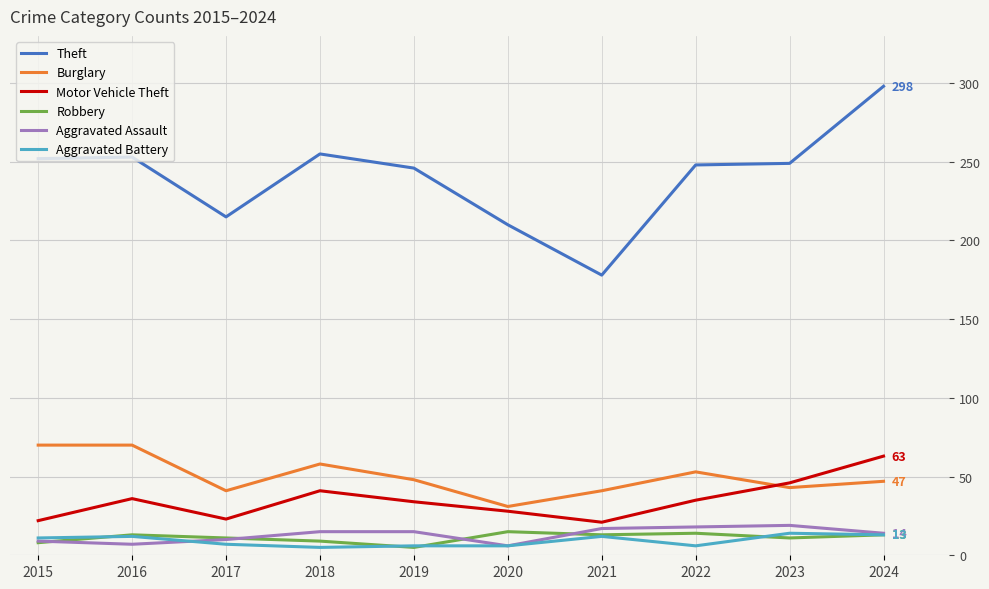

True or false: Aggravated Assault and Theft cross at least once.

False